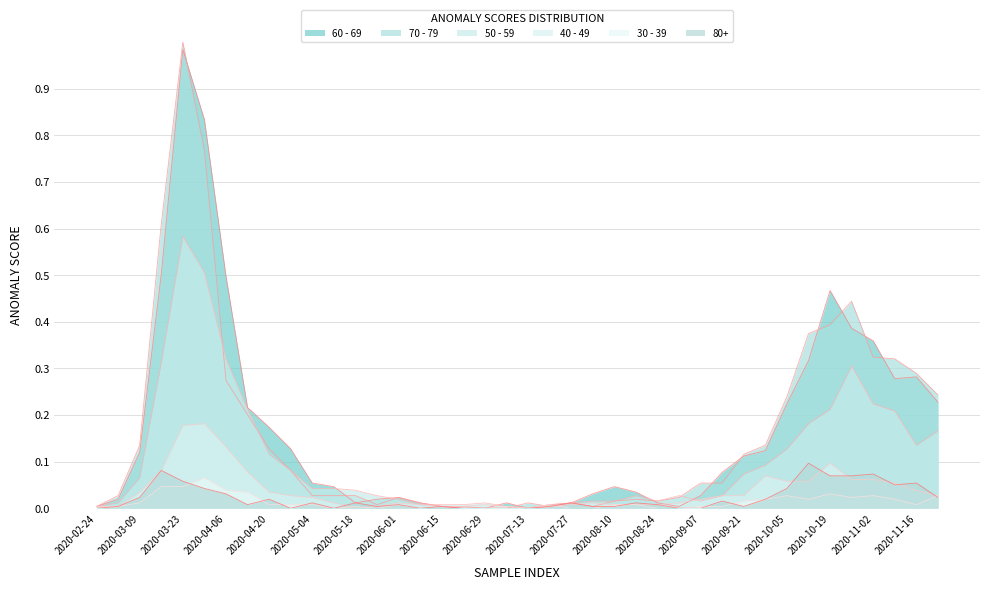

How many lines are shown in the chart?

6